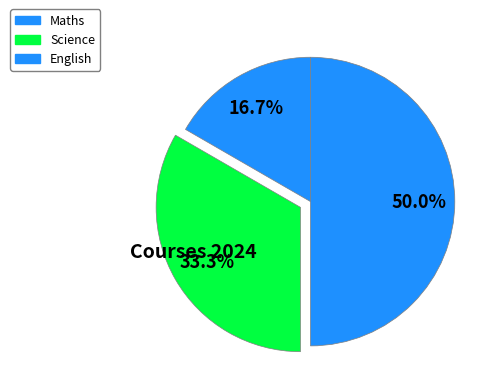

Does any single category account for the majority?

No